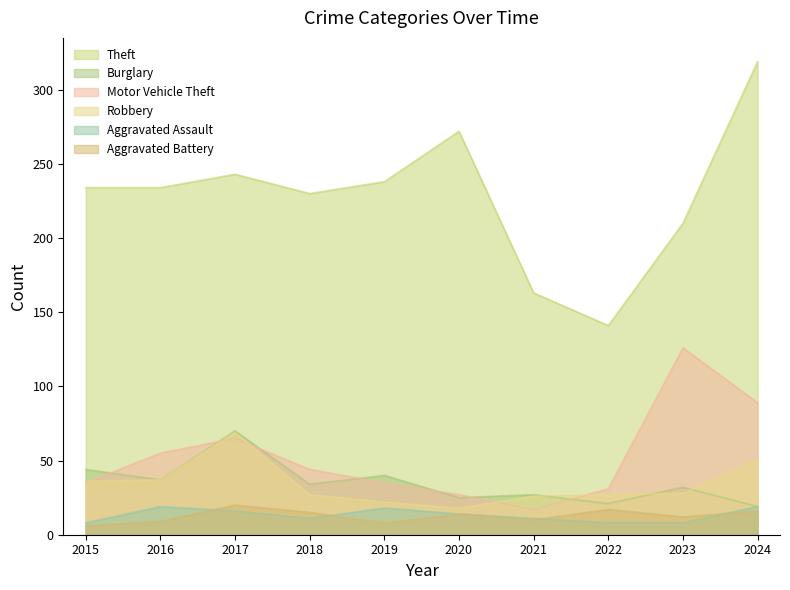

True or false: Motor Vehicle Theft has more than 0 points higher than both neighbors.

True